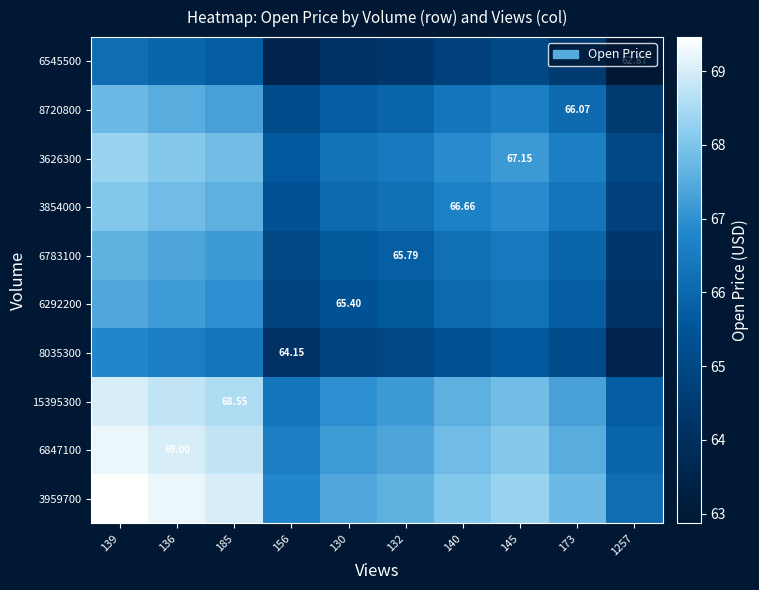

Which has a higher value, 130 or 173?

173